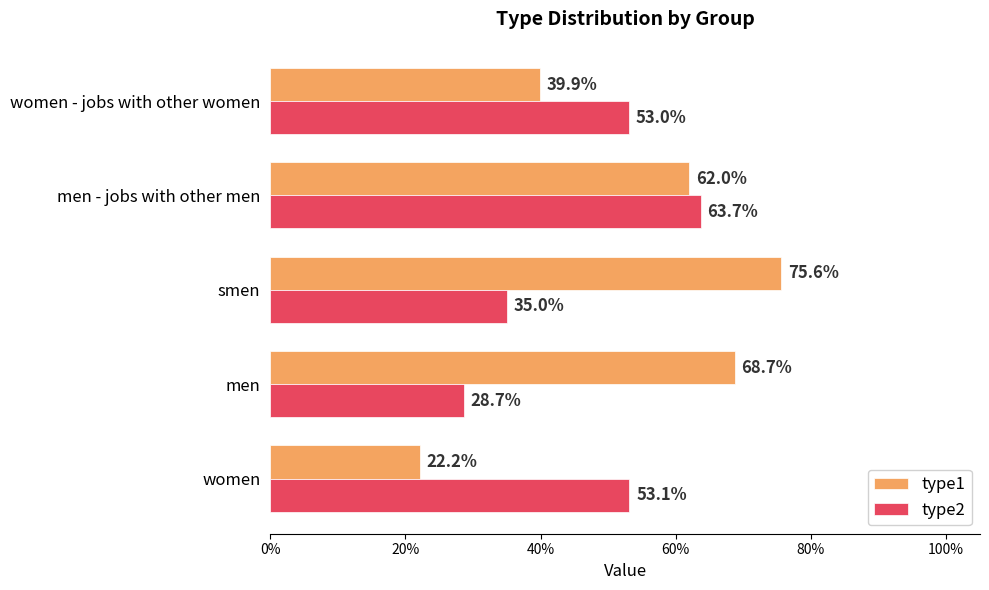

What are all the series names shown in the legend?

type1, type2